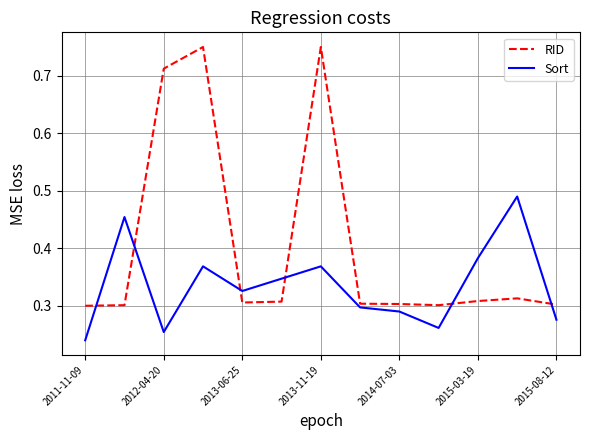

Which series has the largest total across all categories?

RID